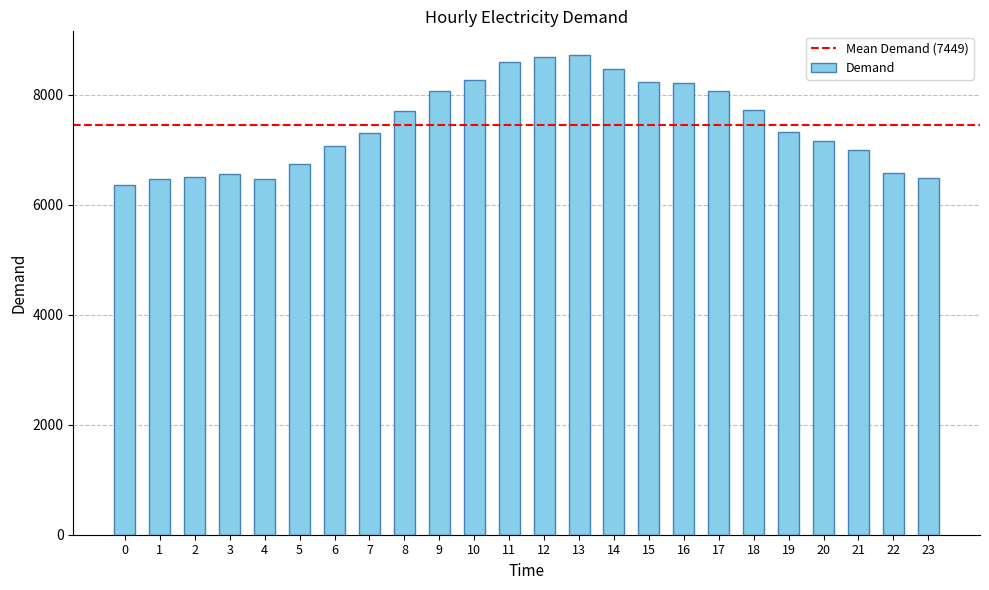

Which has a higher value, 11 or 7?

11